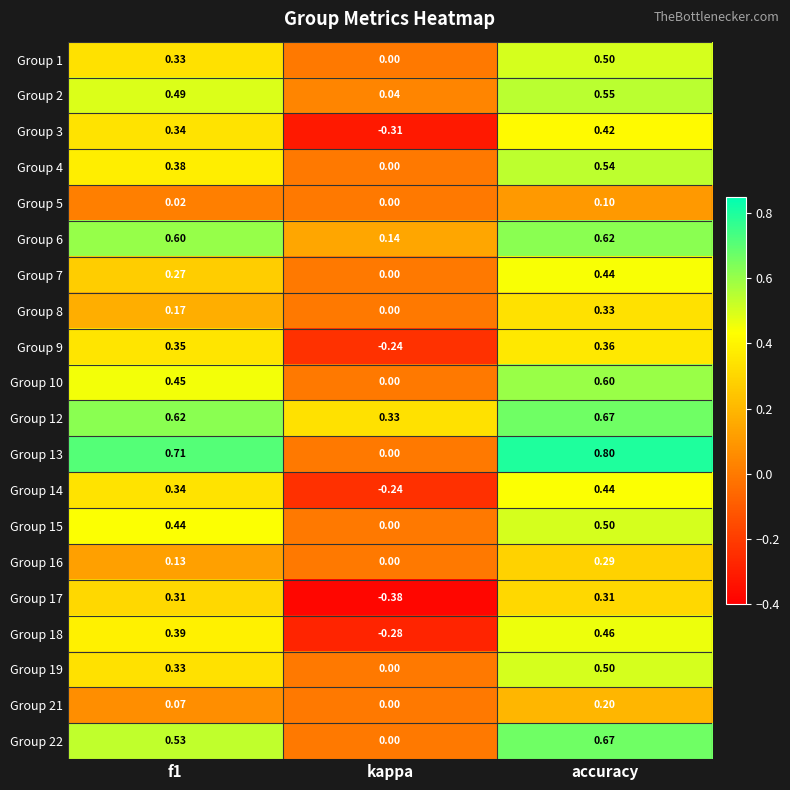

Where is Group 7 nearest to the value 0?

kappa